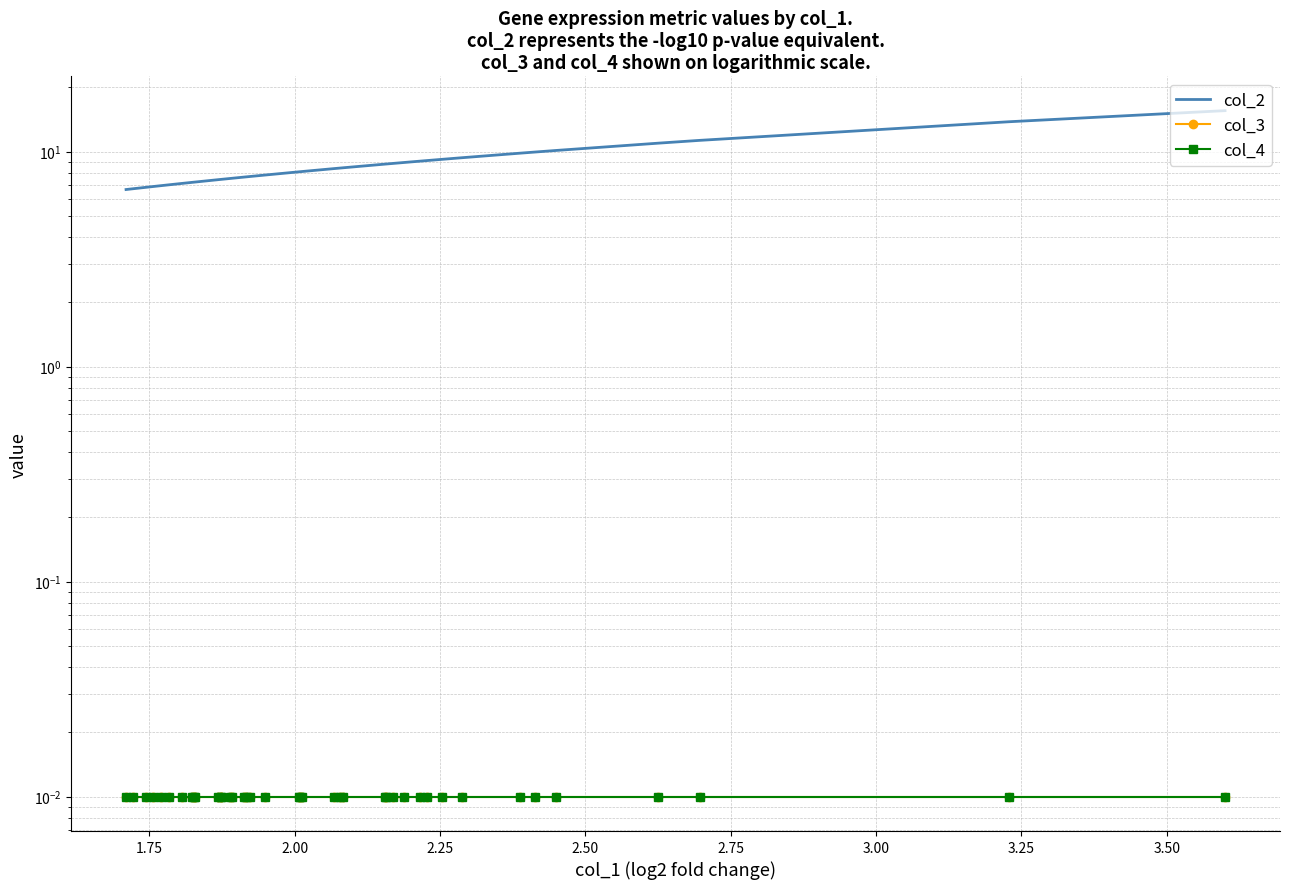

True or false: col_4 and col_3 intersect in this chart.

False